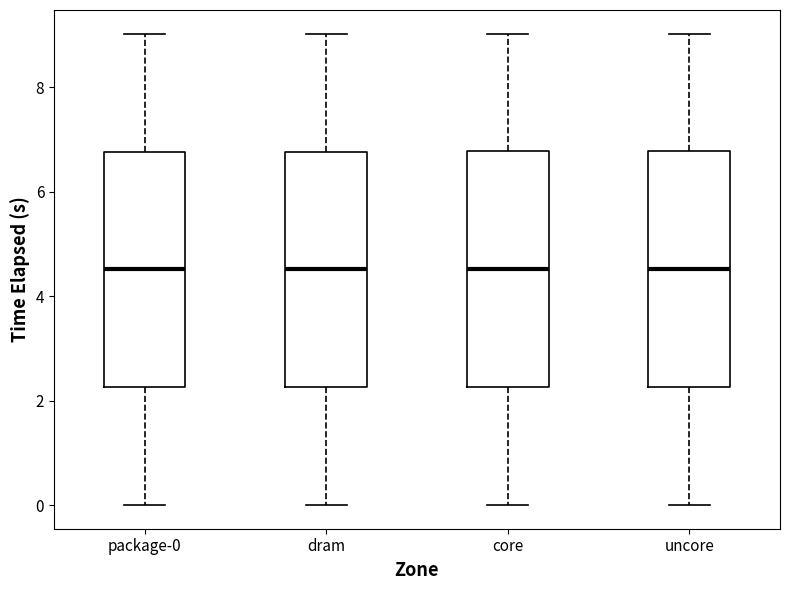

Reading left to right, transcribe this box plot: for each box, give where its median line is, the range the box spans, and where its two whiskers end, as read against the y-axis. The values are not printed on the chart, so give them approximately, as read against the axis.

package-0: median 4.6, box 2.2 to 6.8, whiskers 0.0 to 9.0
dram: median 4.6, box 2.2 to 6.8, whiskers 0.0 to 9.0
core: median 4.6, box 2.2 to 6.8, whiskers 0.0 to 9.0
uncore: median 4.6, box 2.2 to 6.8, whiskers 0.0 to 9.0